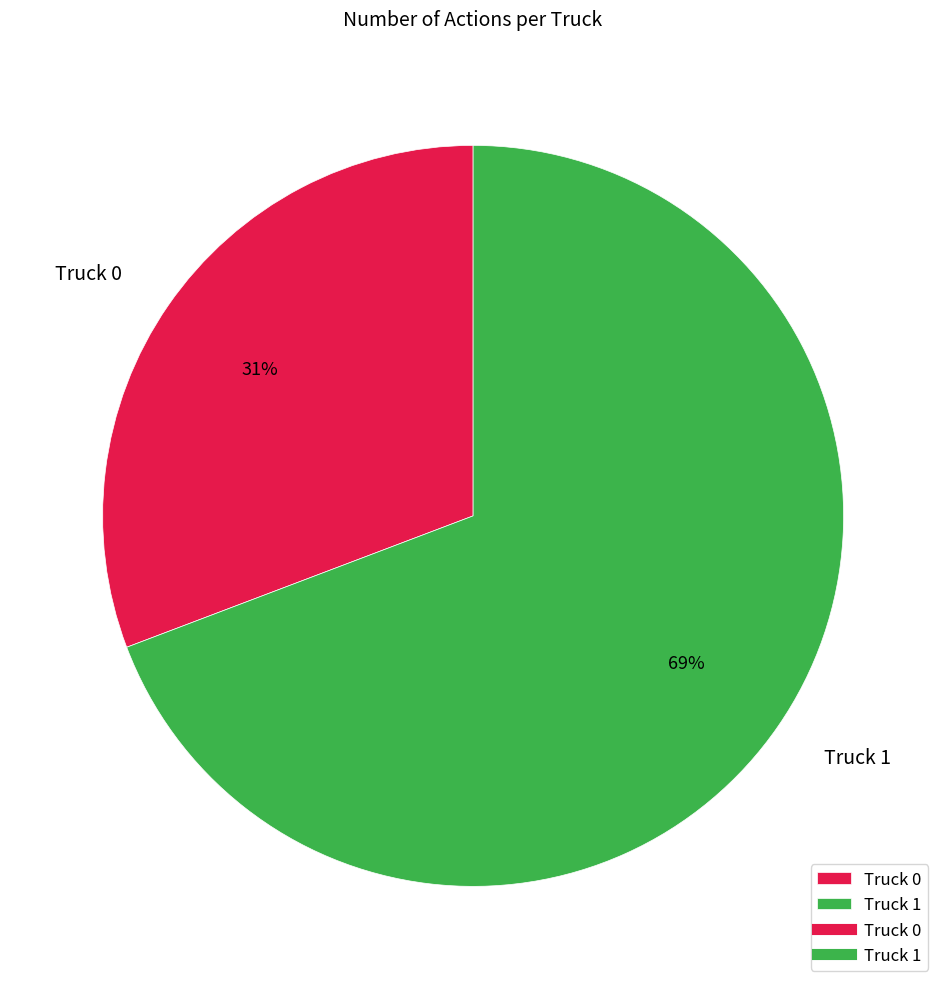

Is there a majority slice in this chart?

Yes